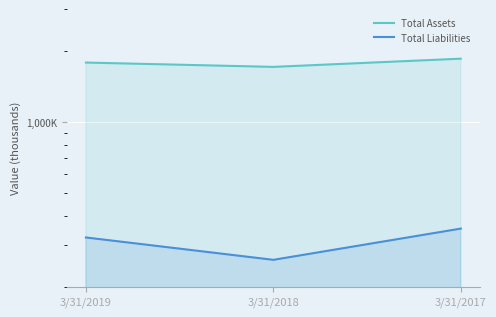

At which category is the sum across all series the highest?

3/31/2017